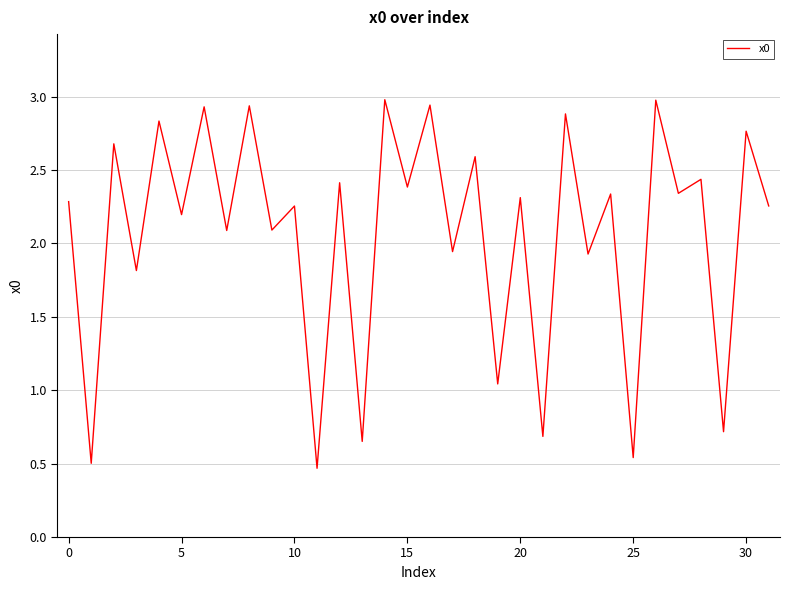

What is the difference between the maximum and minimum values?

2.5